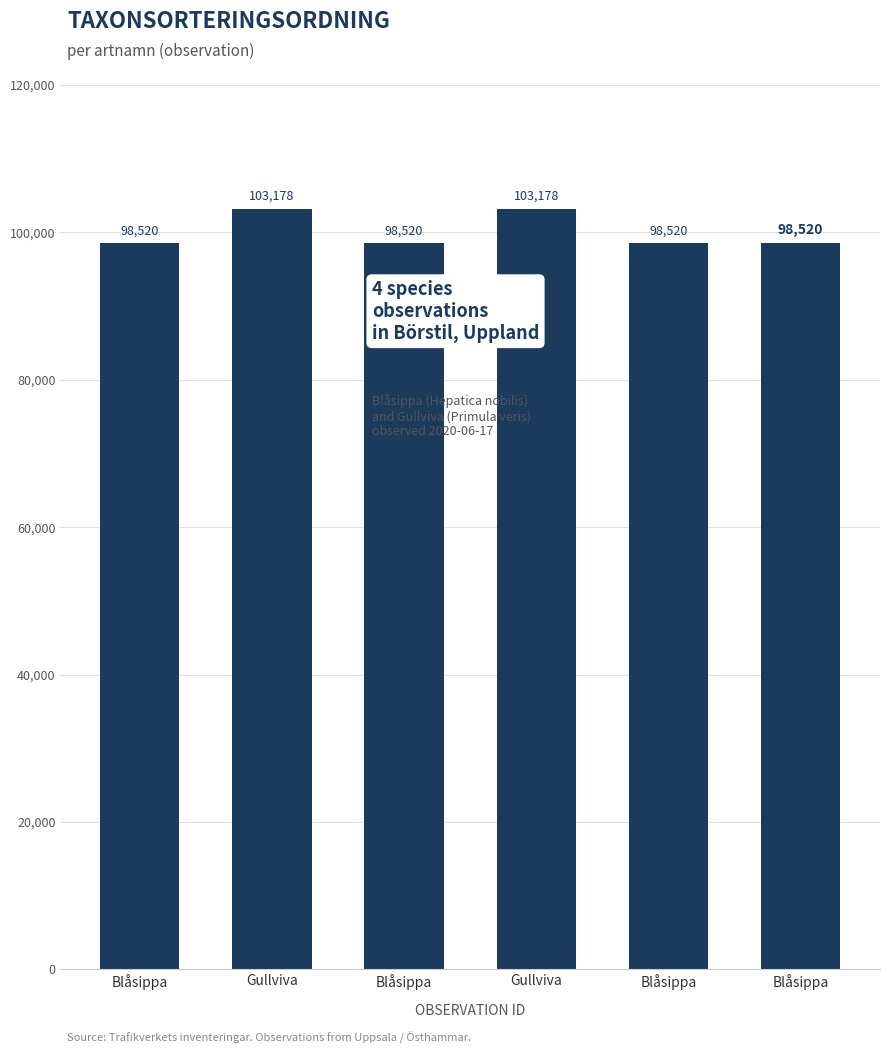

Rank the categories by value from lowest to highest.

Blåsippa, Blåsippa, Blåsippa, Blåsippa, Gullviva, Gullviva